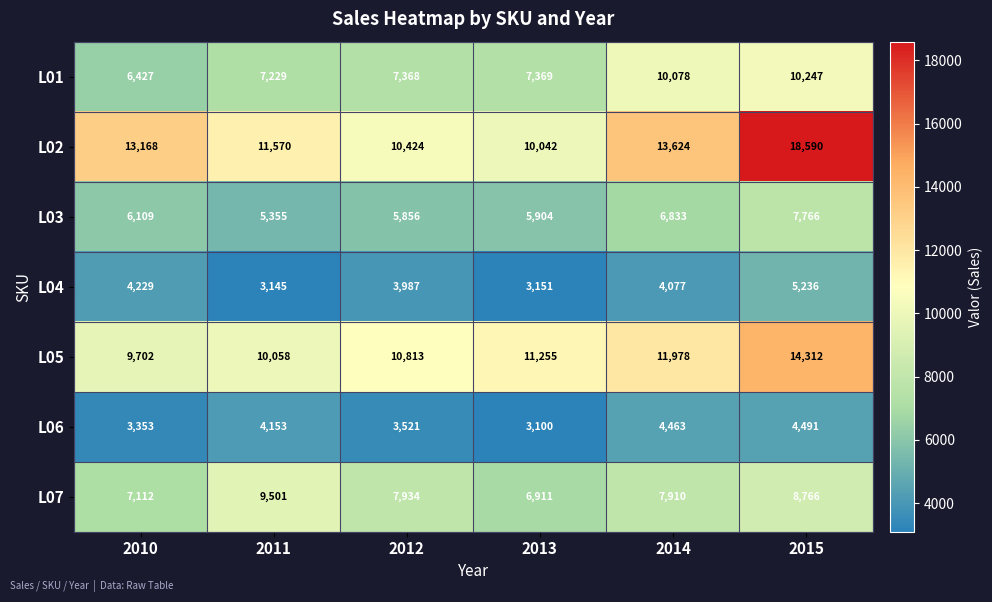

What is the total value across all series at 2011?

51011